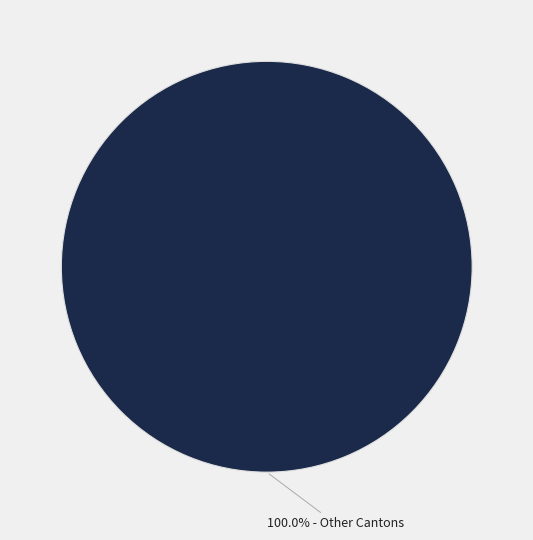

Is there any slice that represents more than half of the pie?

Yes